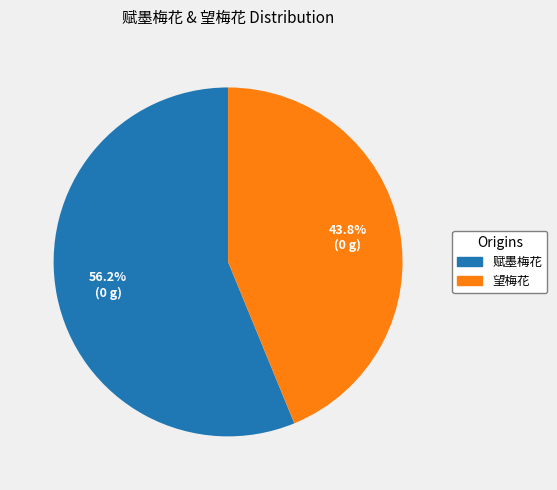

Does any single category account for the majority?

Yes